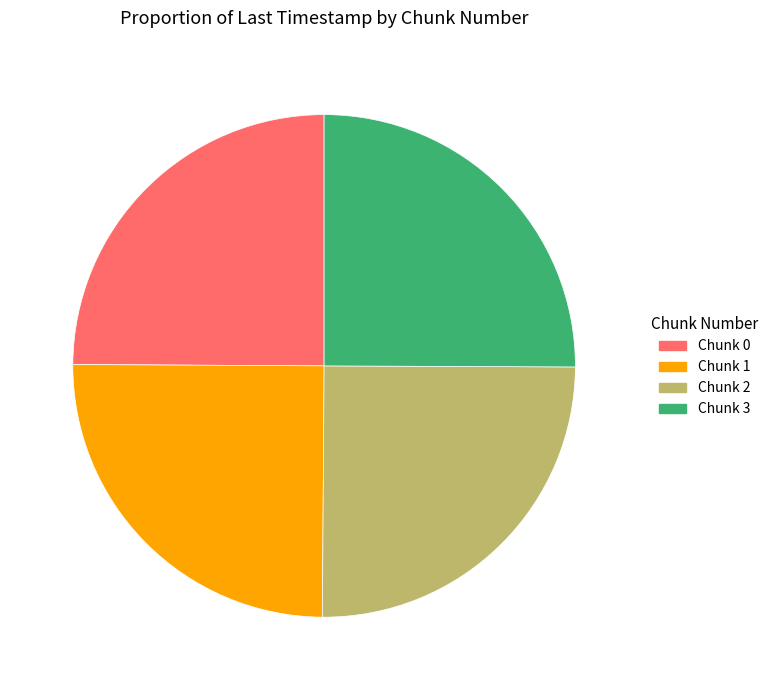

Approximately how many times larger is the value at Chunk 3 compared to Chunk 1?

1.0